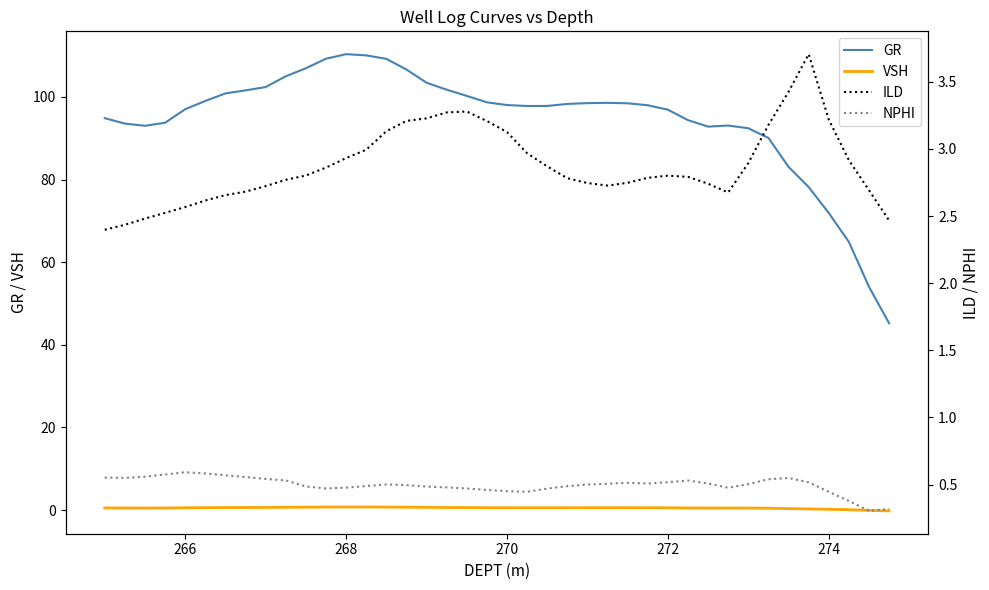

What value does the VSH series have at 274?

0.2